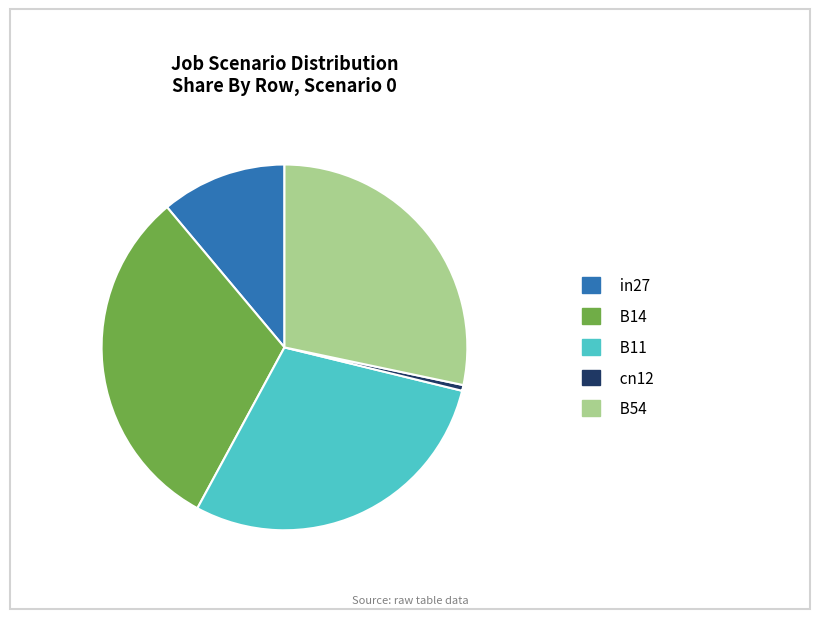

Does any single category account for the majority?

No